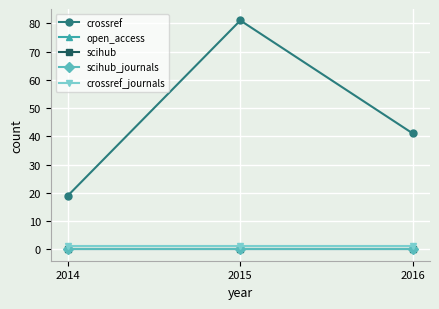

Rank the categories by scihub_journals value from lowest to highest.

2014, 2015, 2016